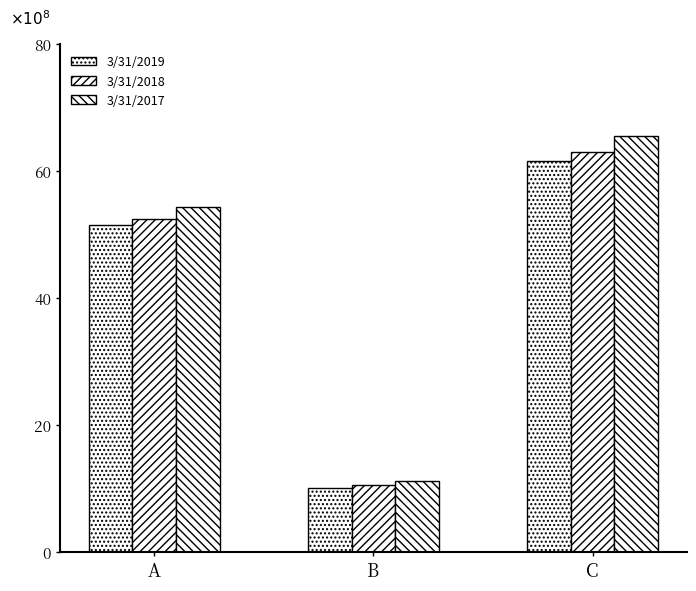

Does the chart contain any negative values?

No